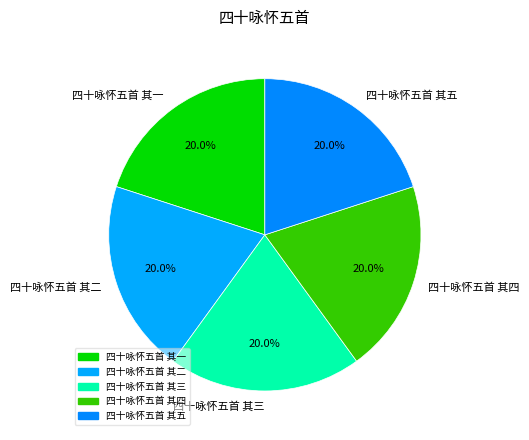

Is there any slice that represents more than half of the pie?

No